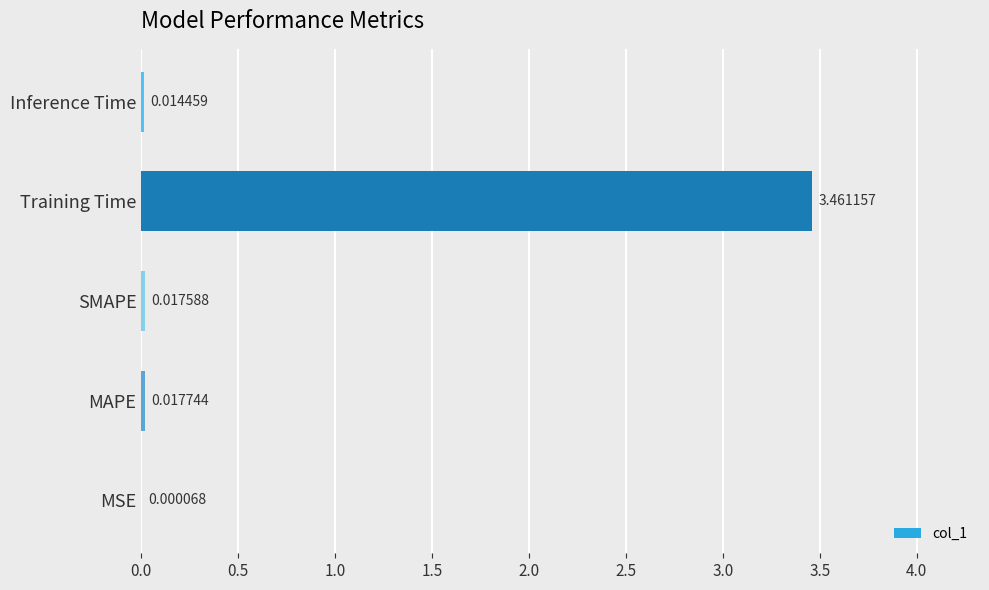

Where is the data nearest to the value 1?

MAPE